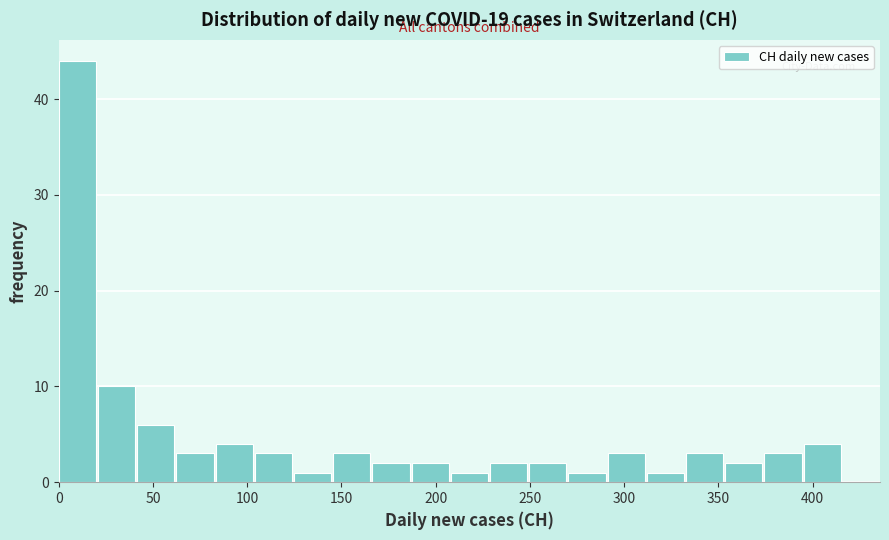

Reading left to right, transcribe this chart: for each bar, give the range it covers on the x-axis and its height. Neither the bar edges nor the heights are printed on the chart, so give them approximately, as read against the axes.

0 to 20: 44
20 to 40: 10
40 to 60: 6
60 to 85: 3
85 to 105: 4
105 to 125: 3
125 to 145: 1
145 to 165: 3
165 to 185: 2
185 to 210: 2
210 to 230: 1
230 to 250: 2
250 to 270: 2
270 to 290: 1
290 to 310: 3
310 to 335: 1
335 to 355: 3
355 to 375: 2
375 to 395: 3
395 to 415: 4